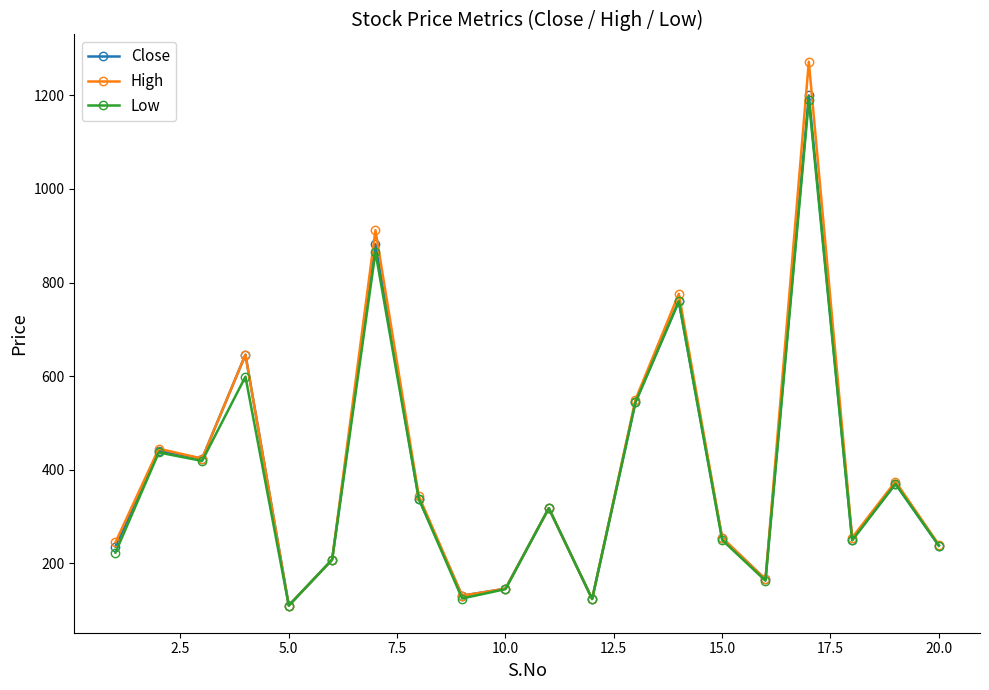

True or false: Low has more than 0 points higher than both neighbors.

True